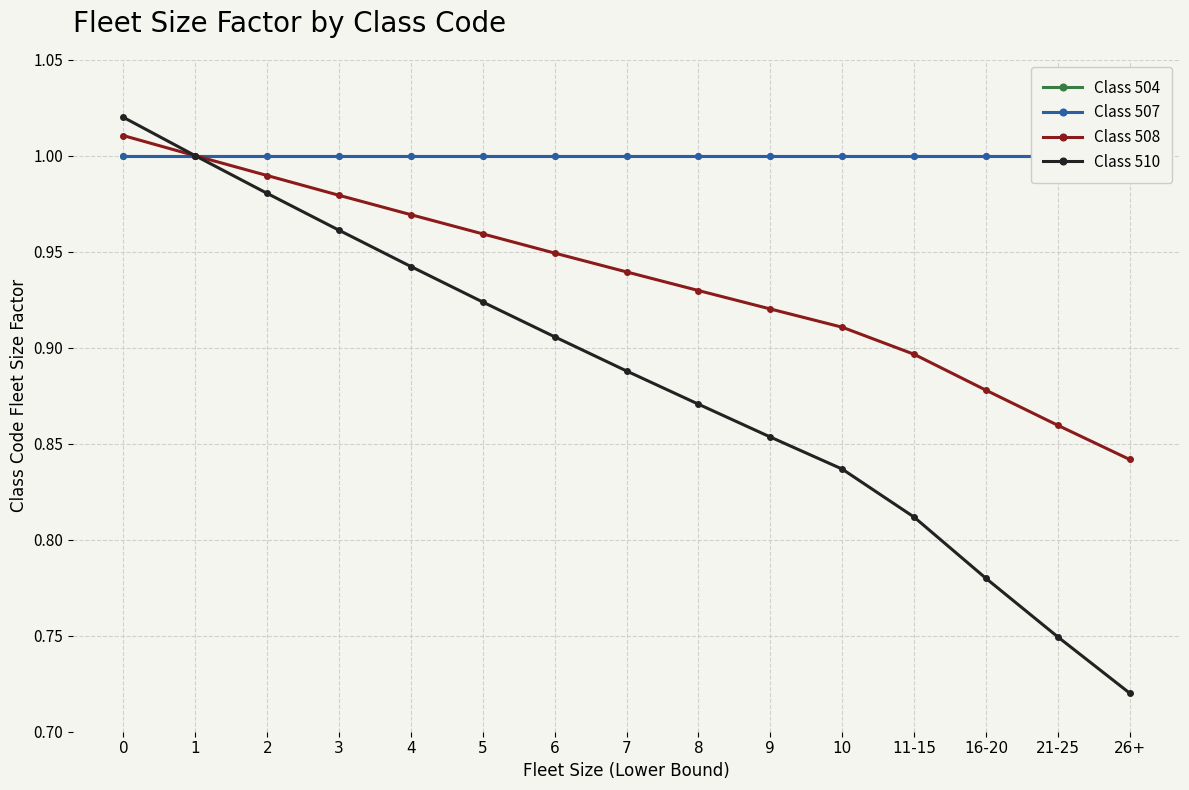

Rank the series by their maximum value, from highest to lowest.

Class 510, Class 508, Class 504, Class 507